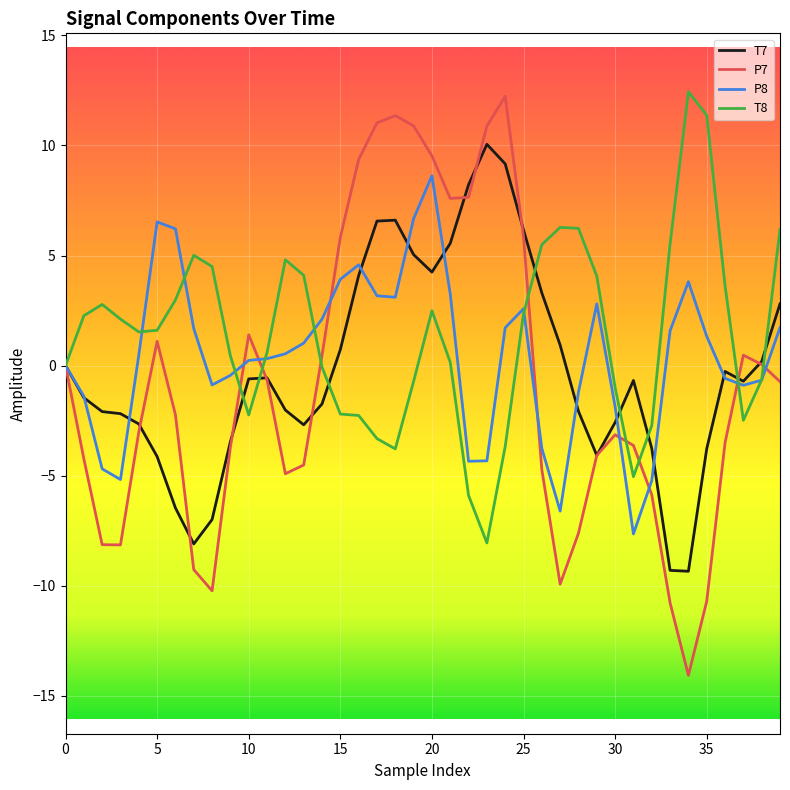

What is the greatest value displayed?

12.4